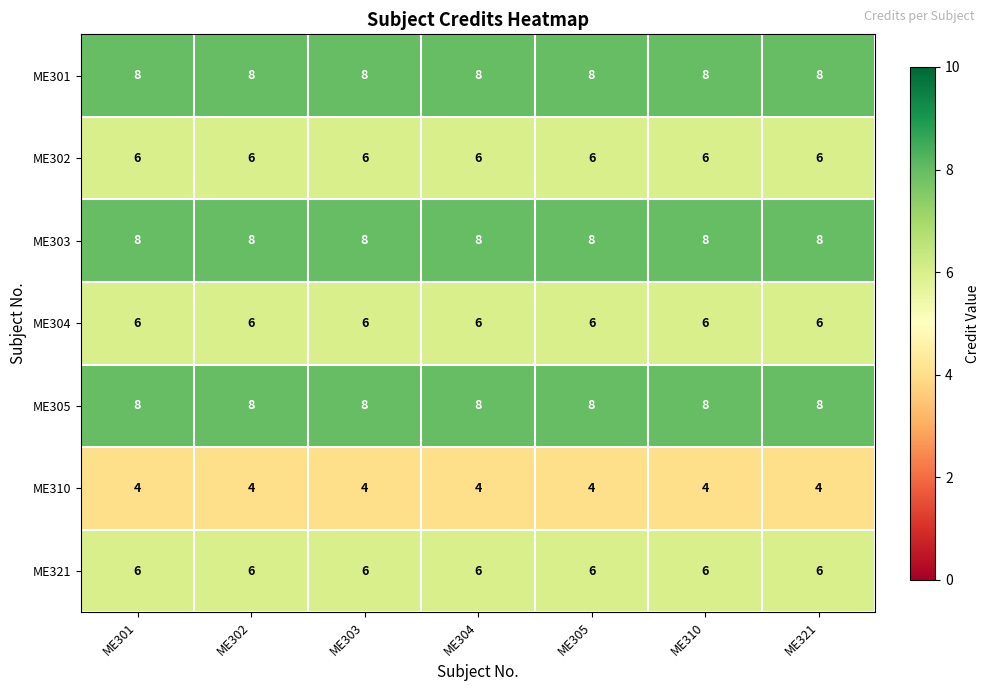

What is the approximate value of ME302 at ME303?

6